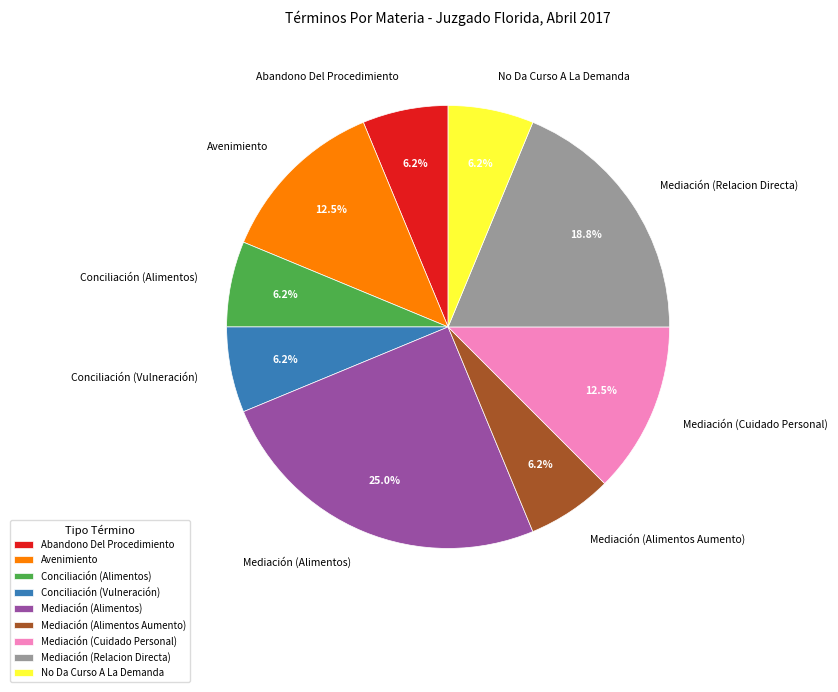

Do Mediación (Cuidado Personal) and Mediación (Alimentos Aumento) together represent more than half of the pie?

No